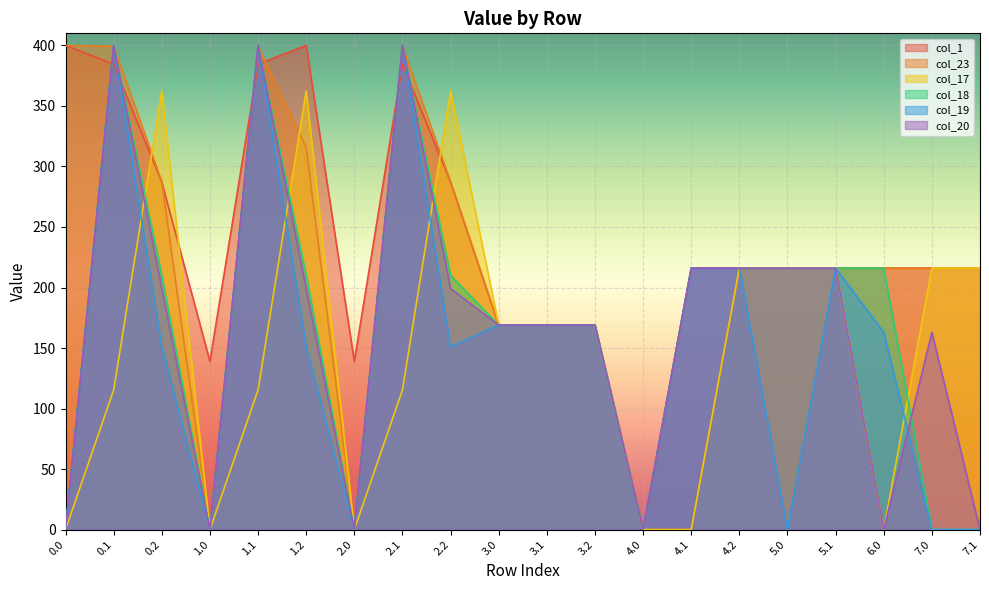

Where is the first local minimum for col_18?

1.0